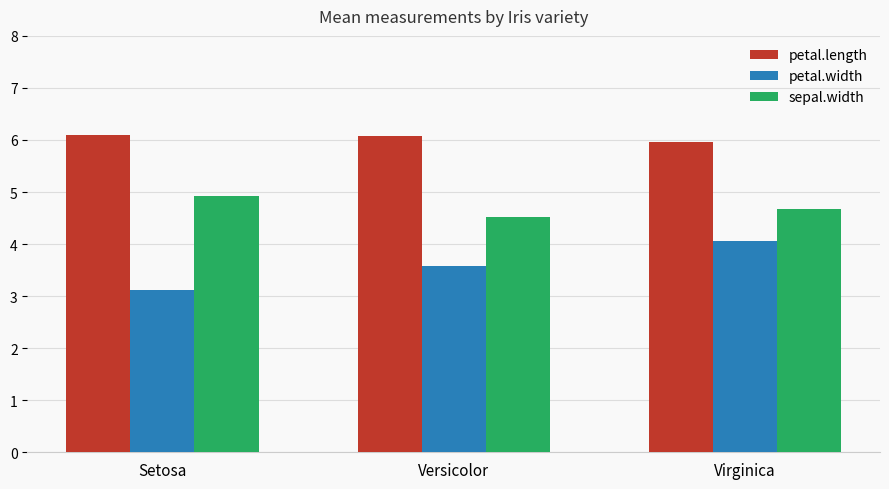

What is the difference between the petal.length values at Virginica and Versicolor?

0.1